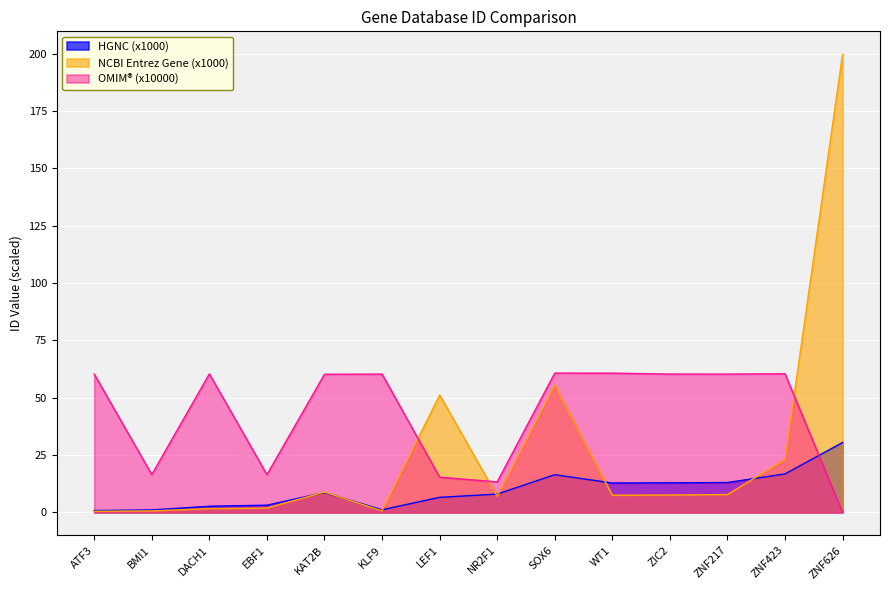

Which has a higher value, NR2F1 or ZNF626?

ZNF626